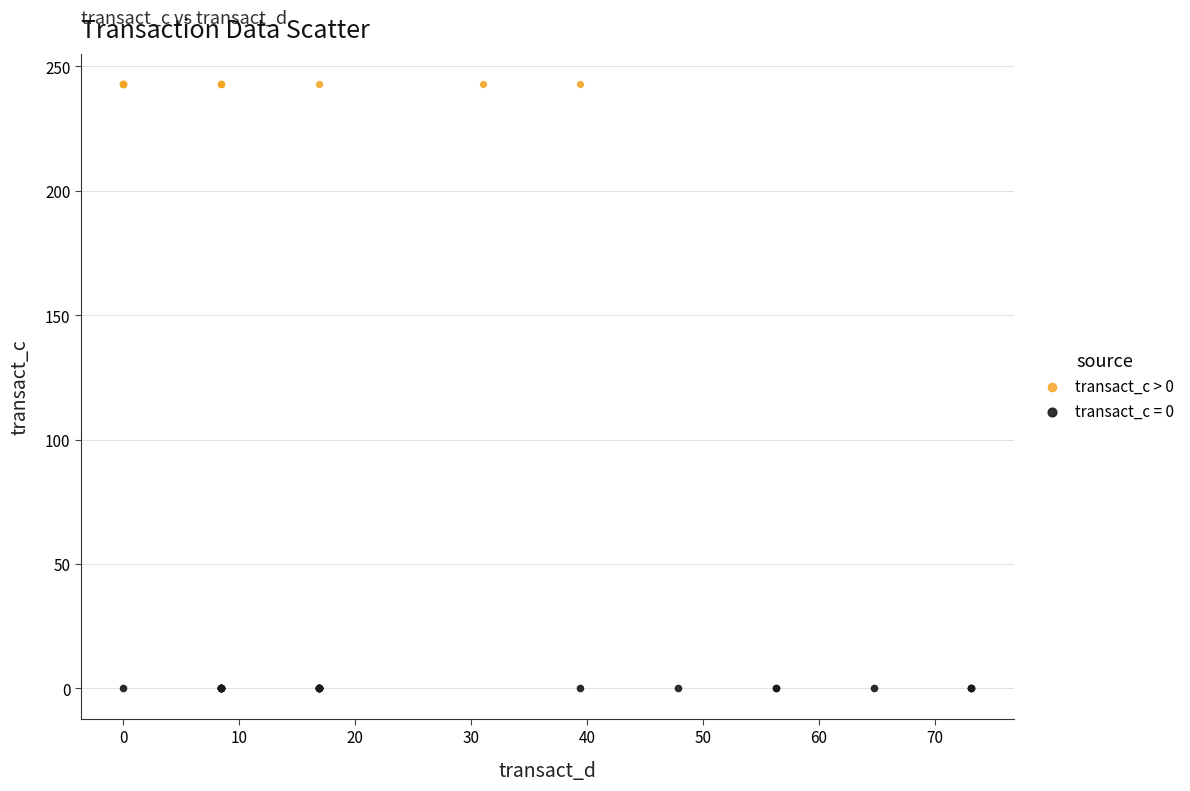

Which series contains the lowest Y value?

transact_c = 0